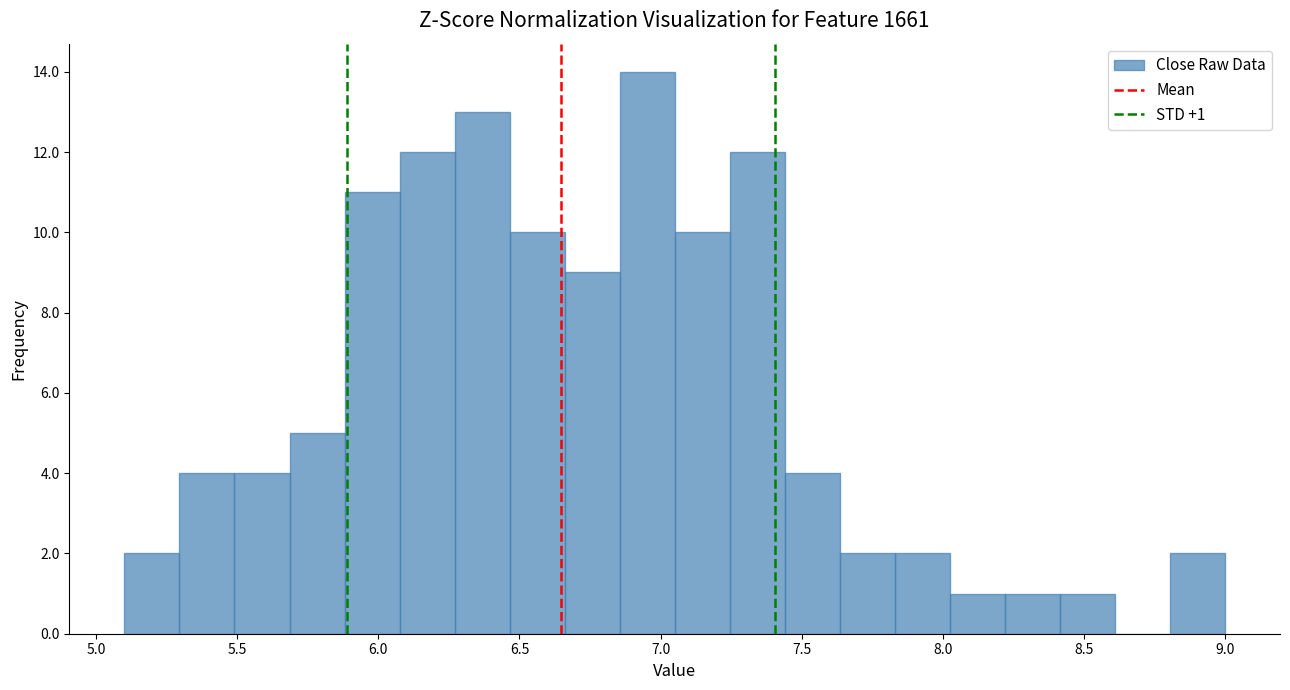

Around what value on the x-axis is the tallest bar? Give the approximate position of its centre, as read against the axis.

6.95